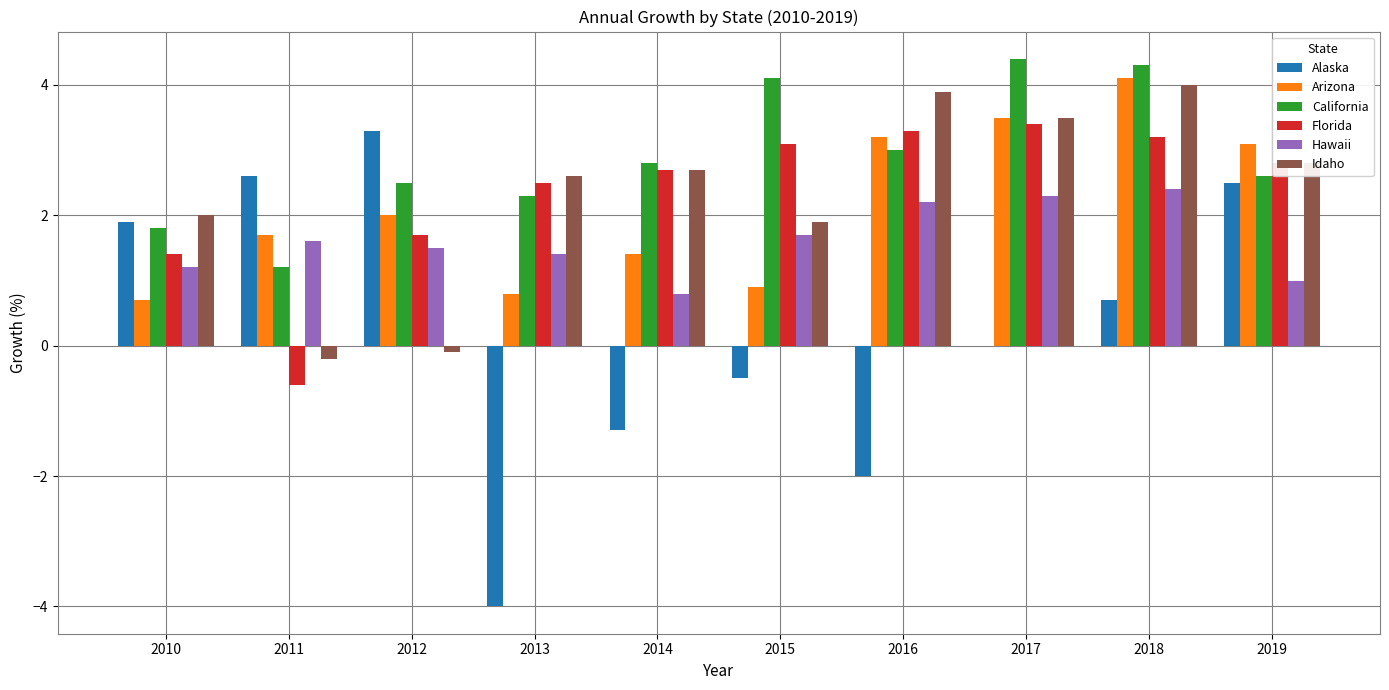

What is the total value across all series at 2016?

13.6